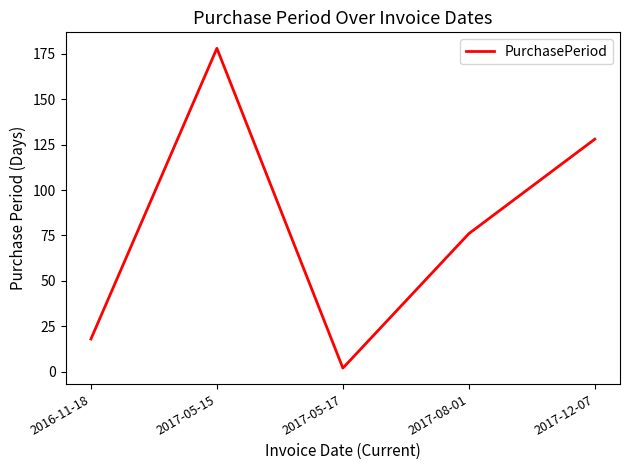

True or false: there are more than 2 points higher than both neighbors.

False